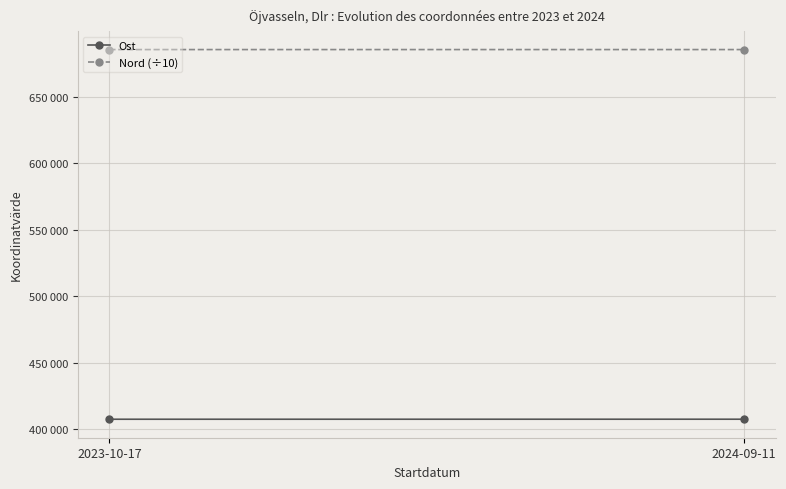

Rank the series by their maximum value, from highest to lowest.

Nord (÷10), Ost